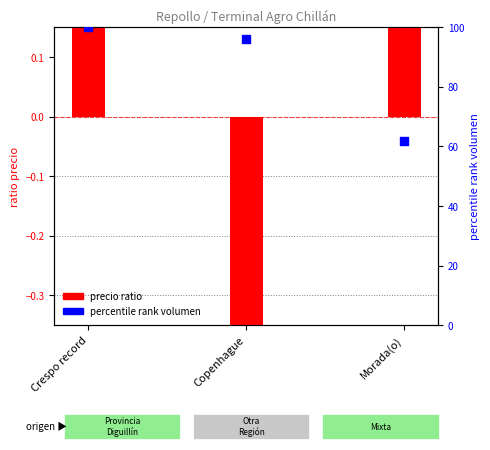

Which series has the largest total across all categories?

percentile rank volumen